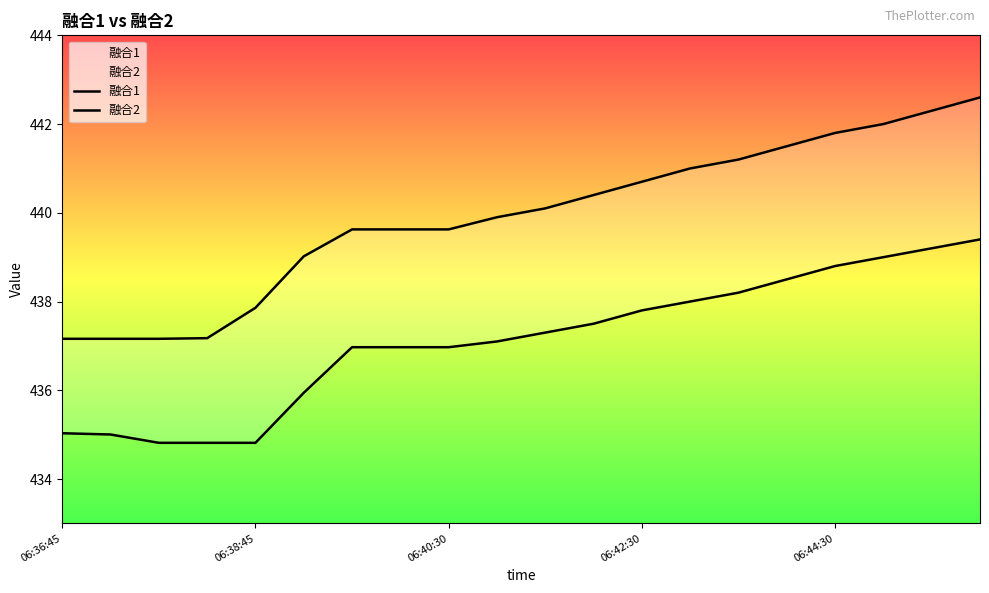

True or false: 融合1 has a value of 169.2 at 18.

False